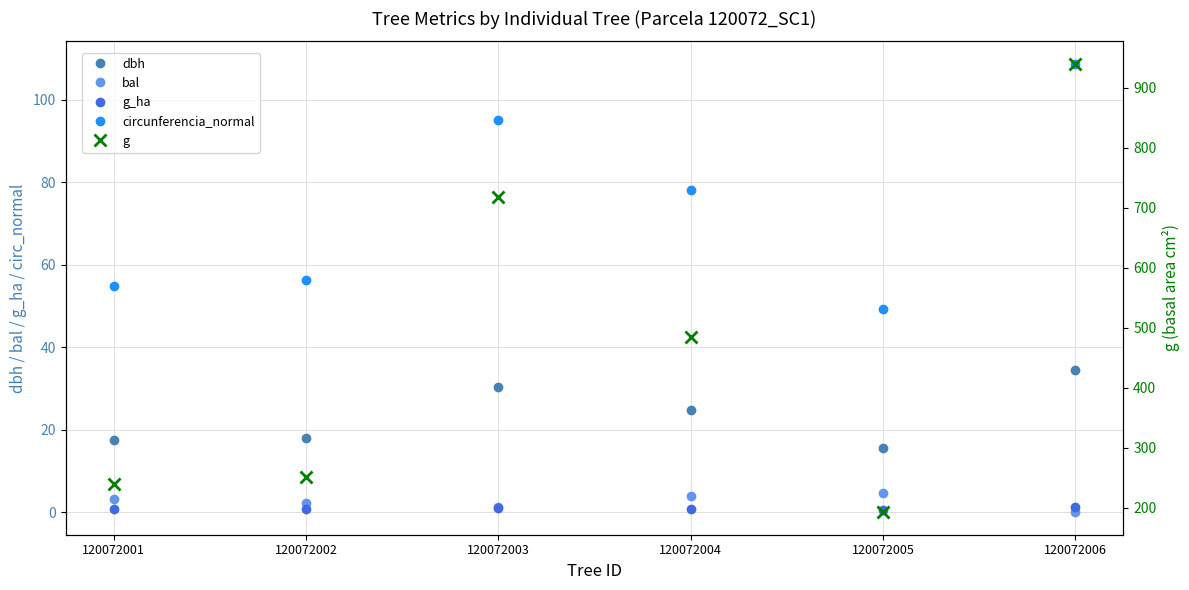

How many interior local peaks does the dbh series have?

1